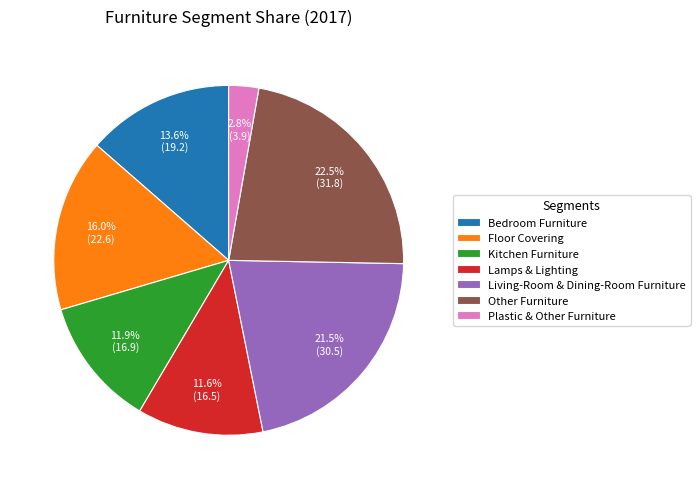

Do Kitchen Furniture and Living-Room & Dining-Room Furniture together represent more than half of the pie?

No